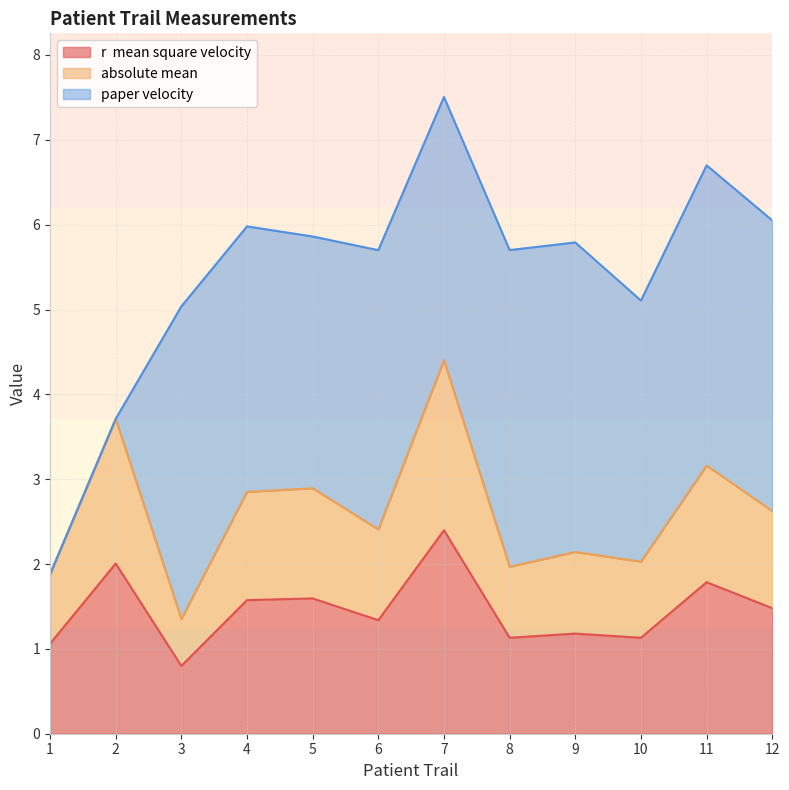

What is the total value across all series at 2?

3.7